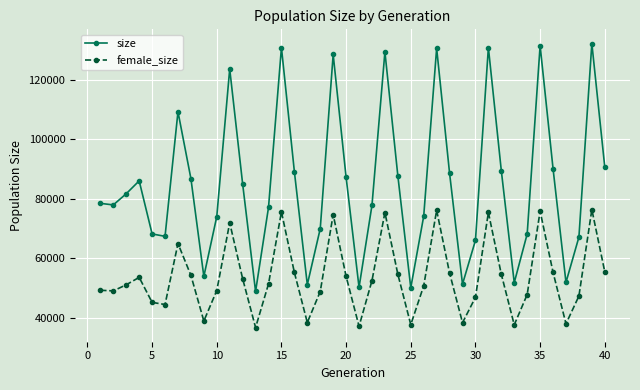

What is the difference between the maximum and minimum values in the size series?

83345